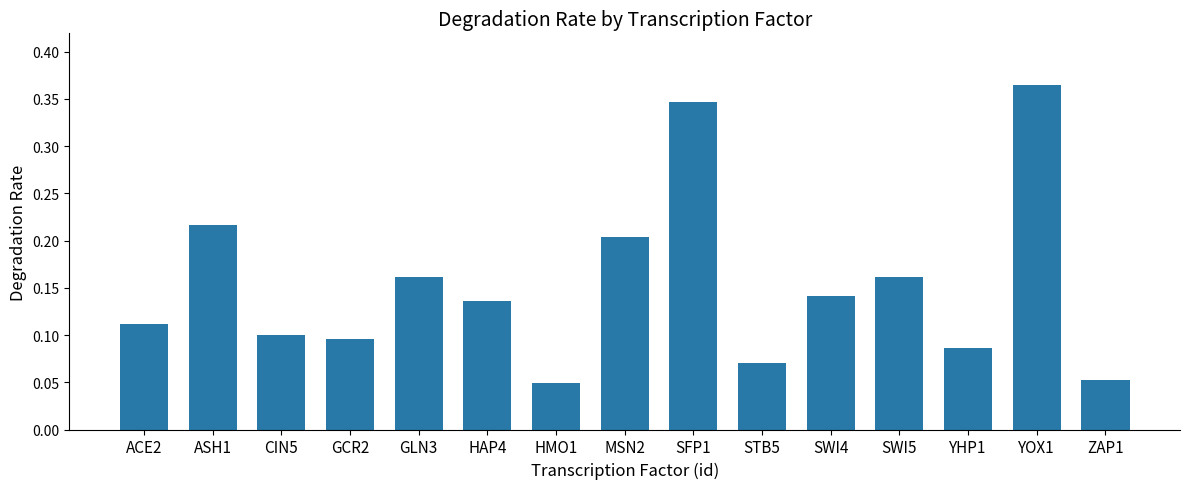

True or false: the data shows 0.1 at STB5.

True